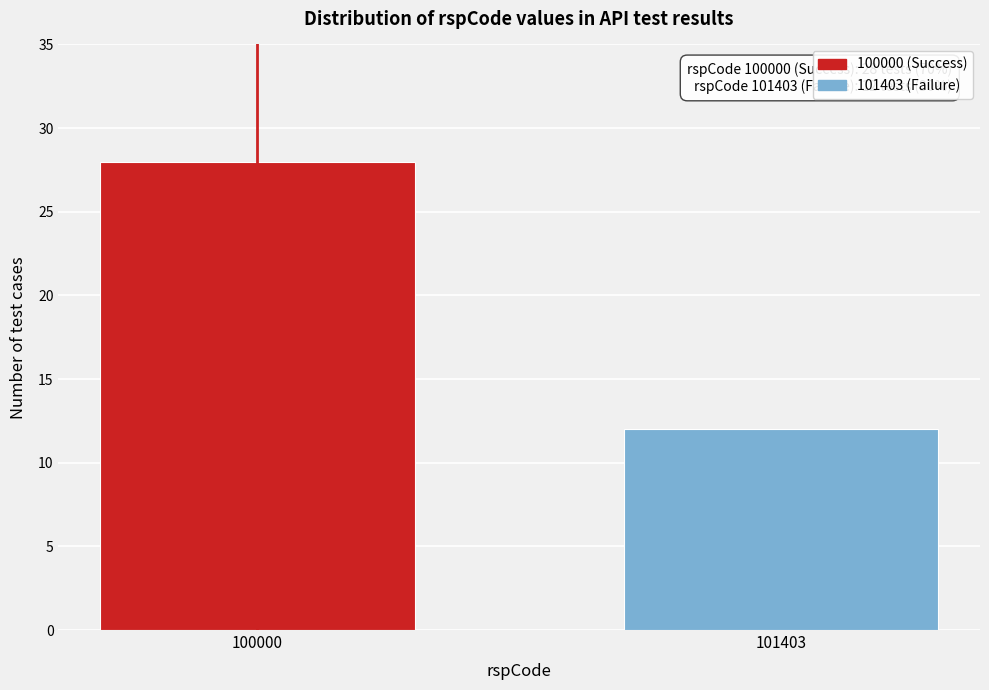

Reading left to right, what are all the values shown in this chart?

100000=28	101403=12